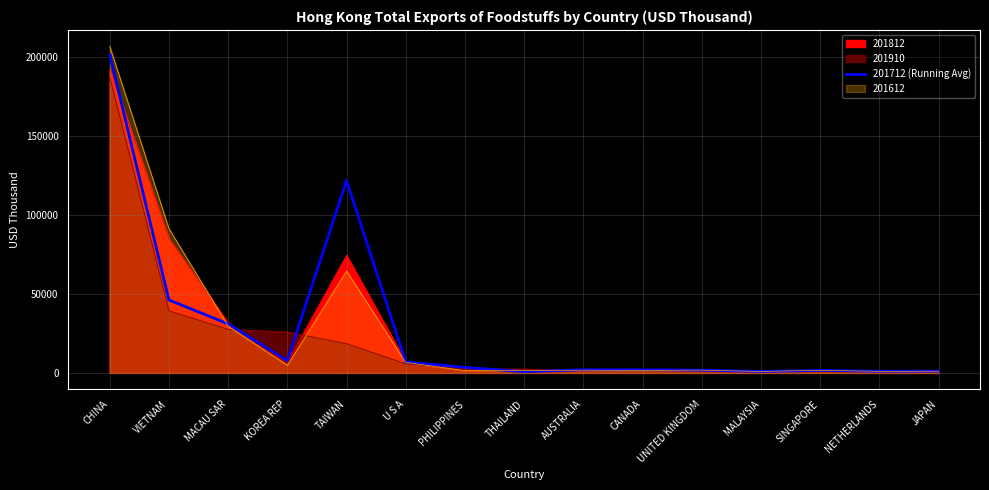

Read the value at AUSTRALIA.

1981.2